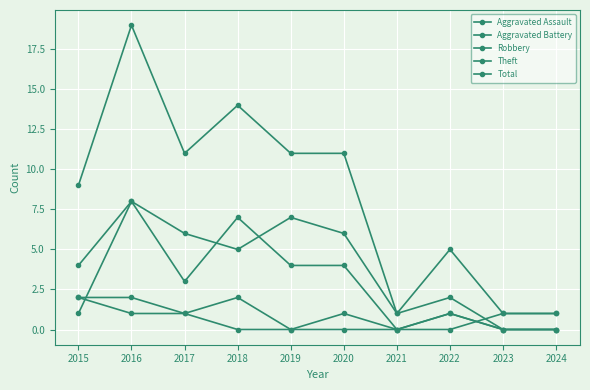

Which series has the widest spread of values?

Total